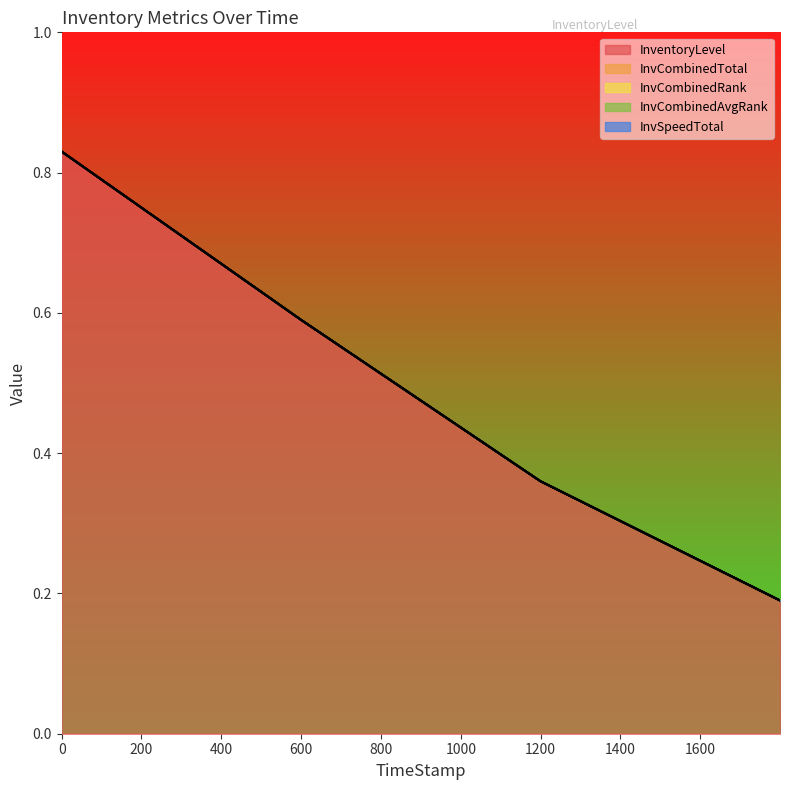

Which series has the widest spread of values?

InventoryLevel